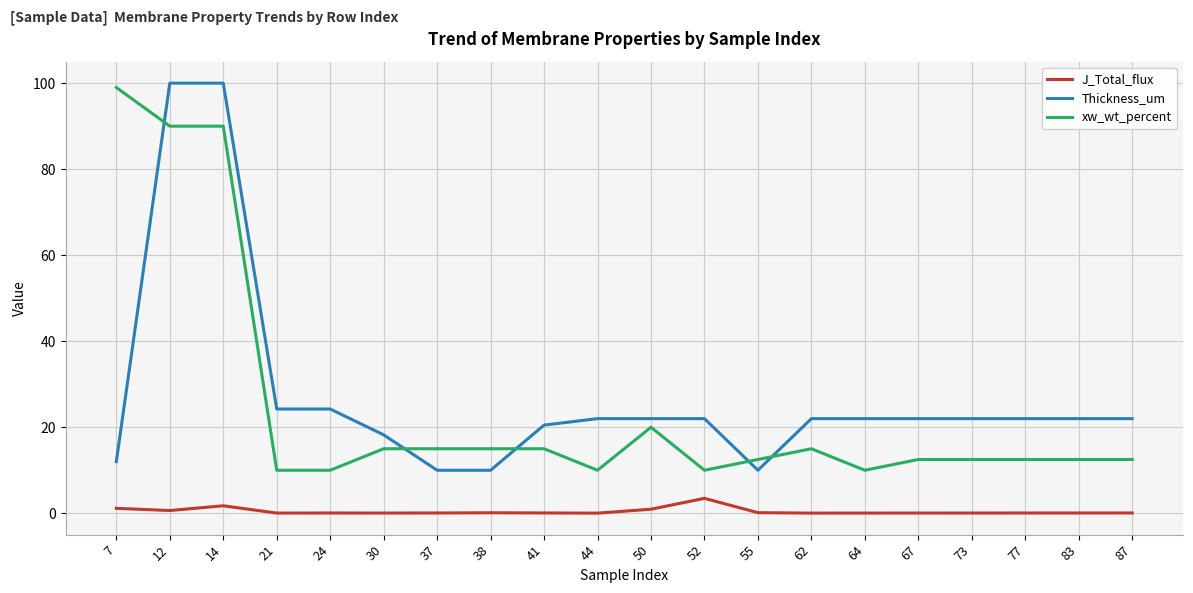

True or false: Thickness_um and J_Total_flux intersect in this chart.

False